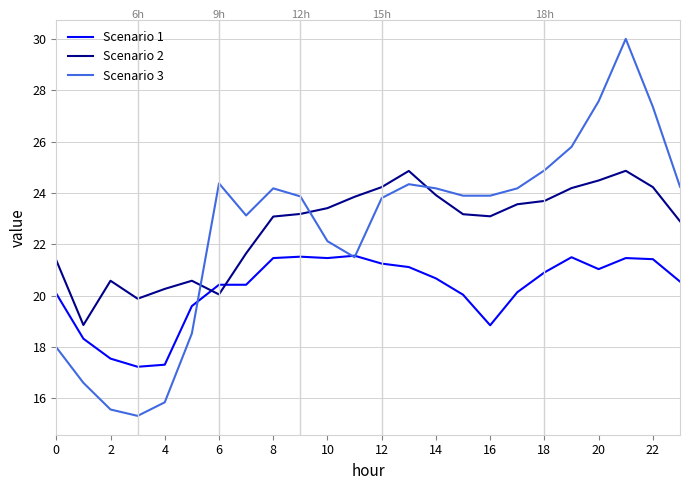

Which series ends up on top after the final intersection of Scenario 3 and Scenario 2?

Scenario 3